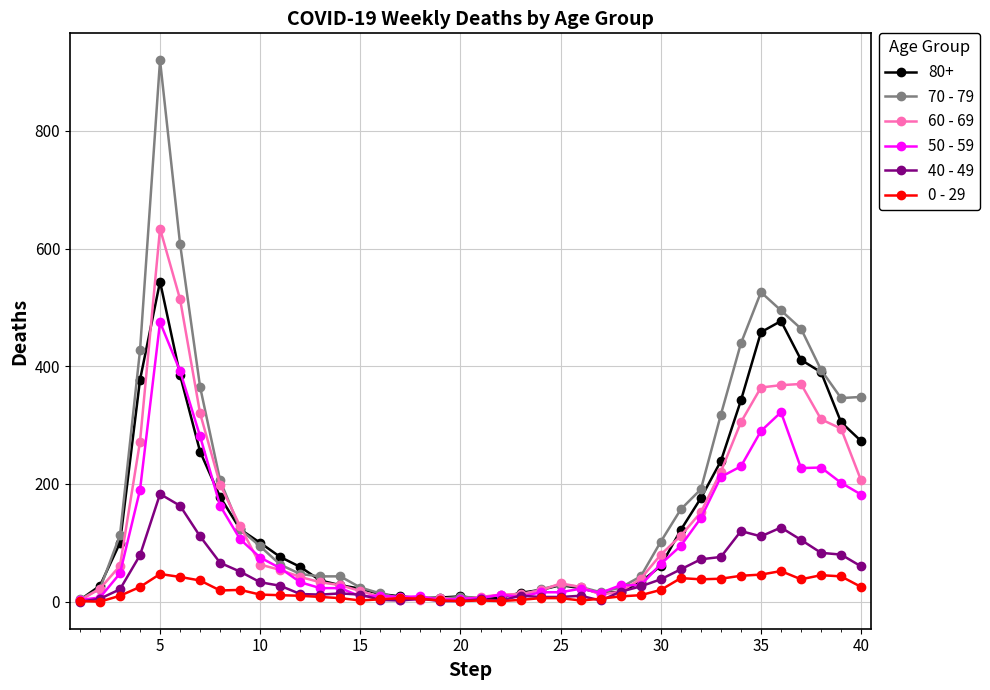

List the series in order of their peak value, highest first.

70 - 79, 60 - 69, 80+, 50 - 59, 40 - 49, 0 - 29